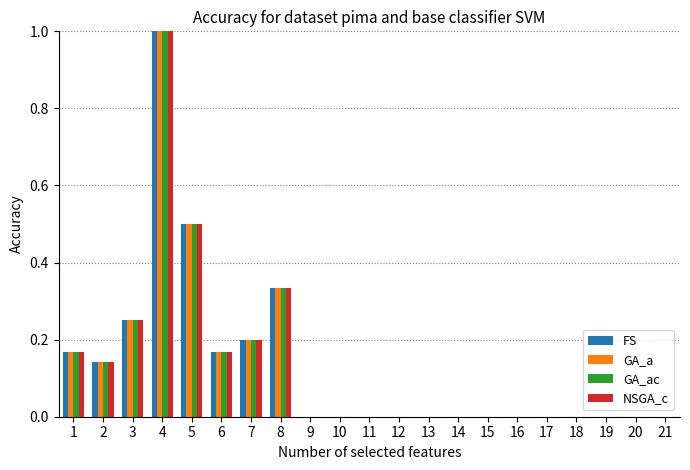

At which category is the sum across all series the highest?

4